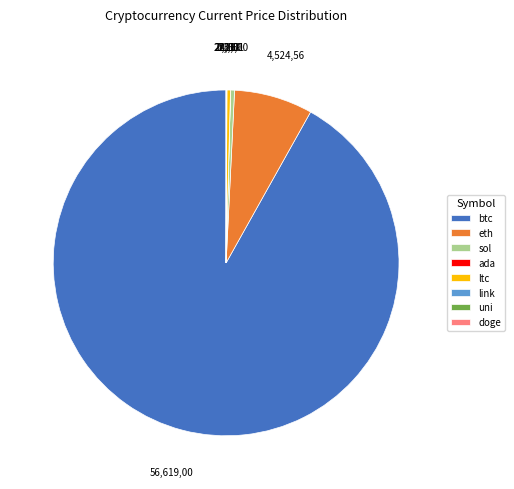

What is the majority slice?

btc